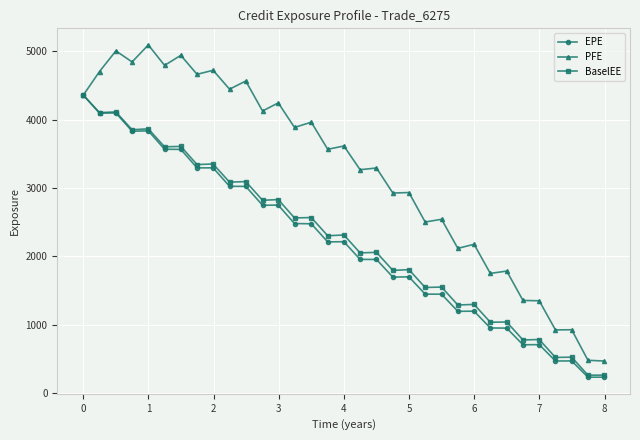

Which series has the largest total across all categories?

PFE